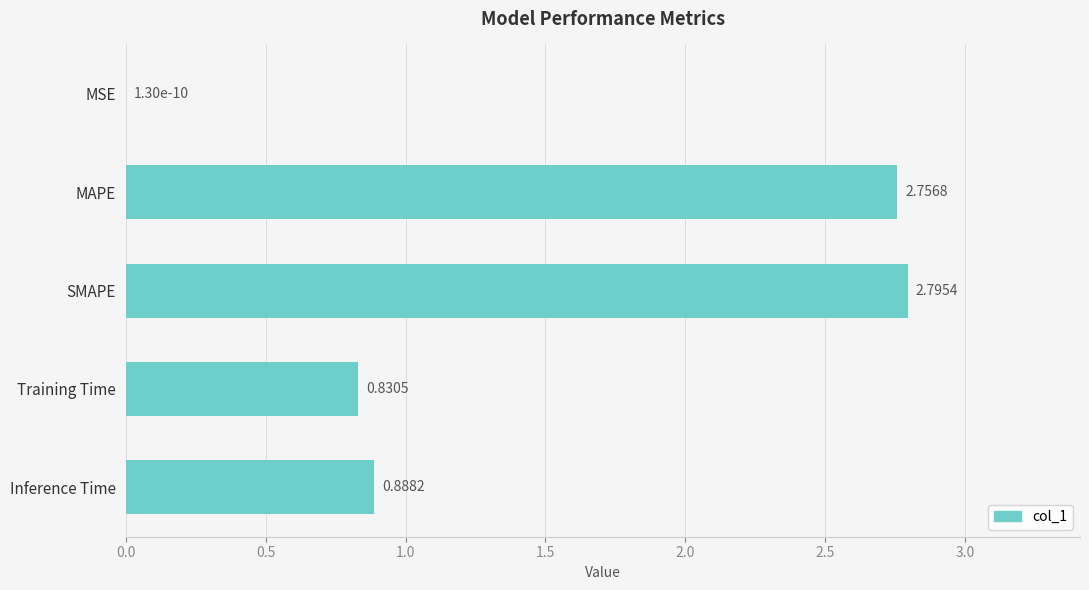

Which category has the highest value across all series?

SMAPE